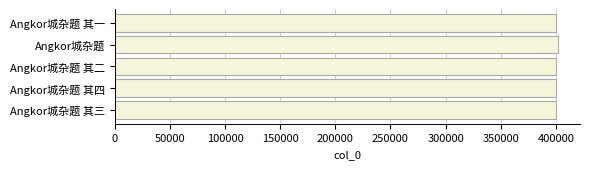

What is the ratio of the value at Angkor城杂题 其一 to the value at Angkor城杂题 其三?

1.0